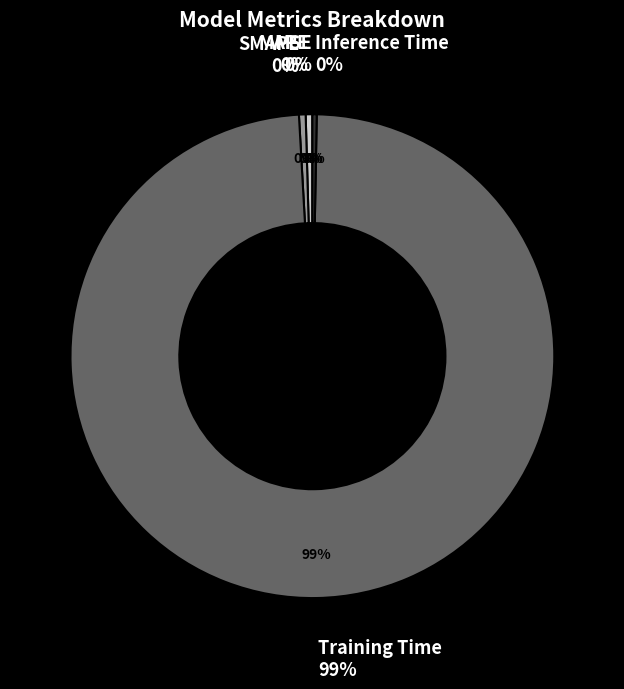

Does MSE represent more than half of the total?

No